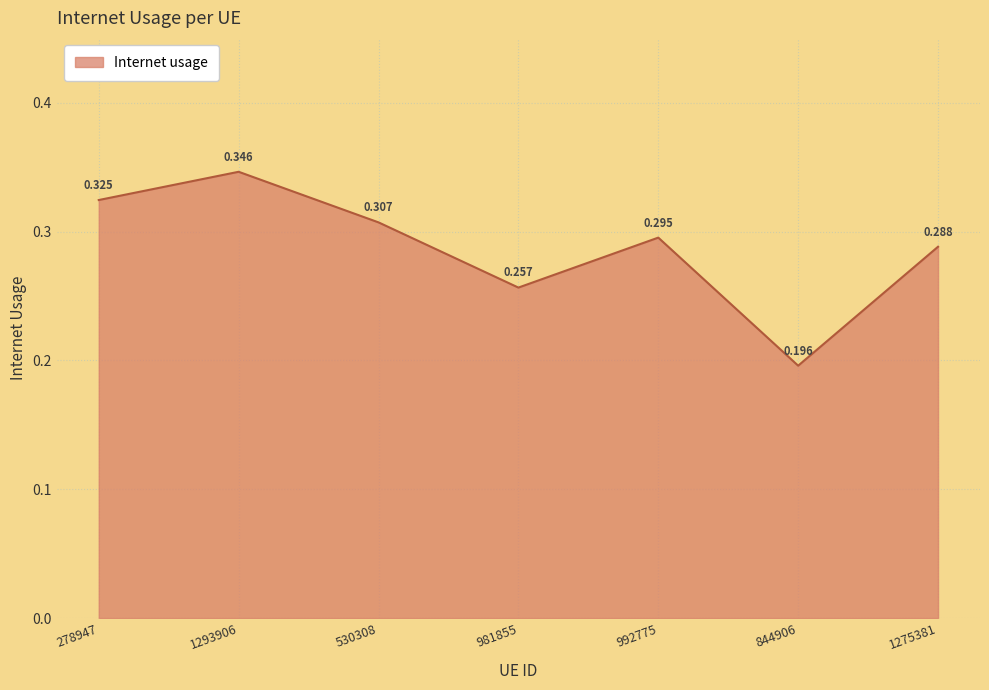

True or false: there are more than 2 points higher than both neighbors.

False